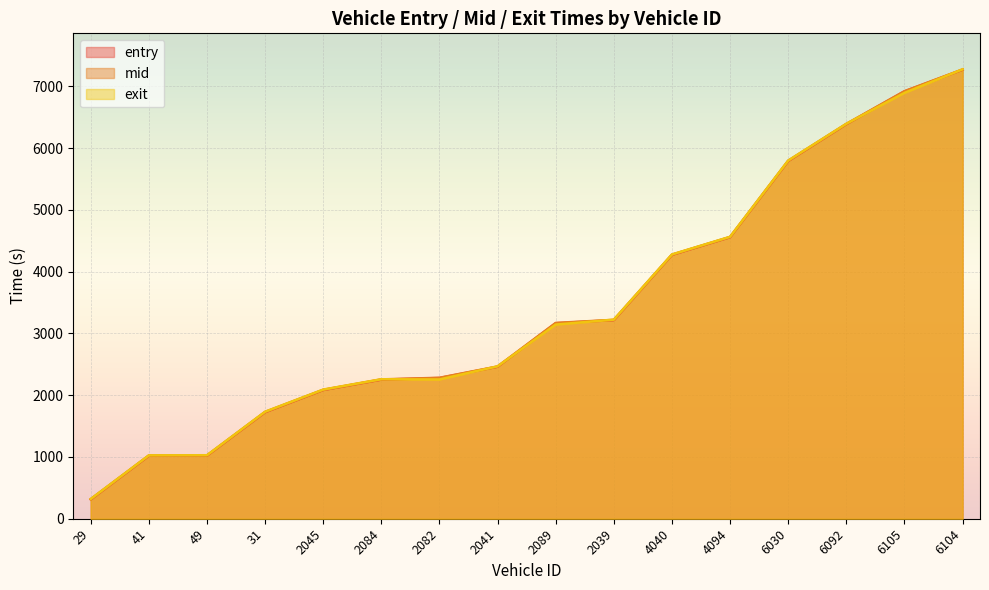

What is the smallest value displayed?

312.5